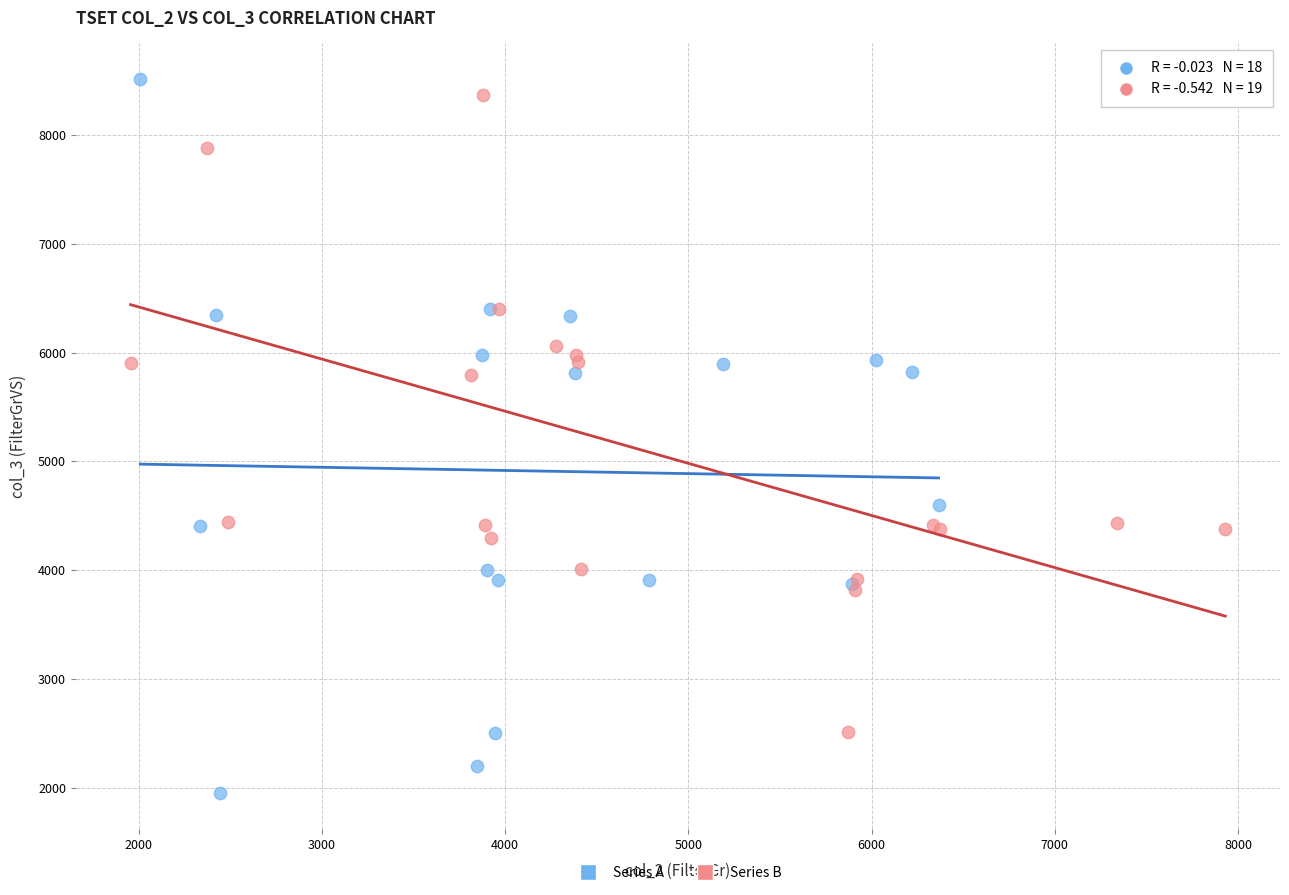

Which series reaches the minimum Y coordinate?

Series A